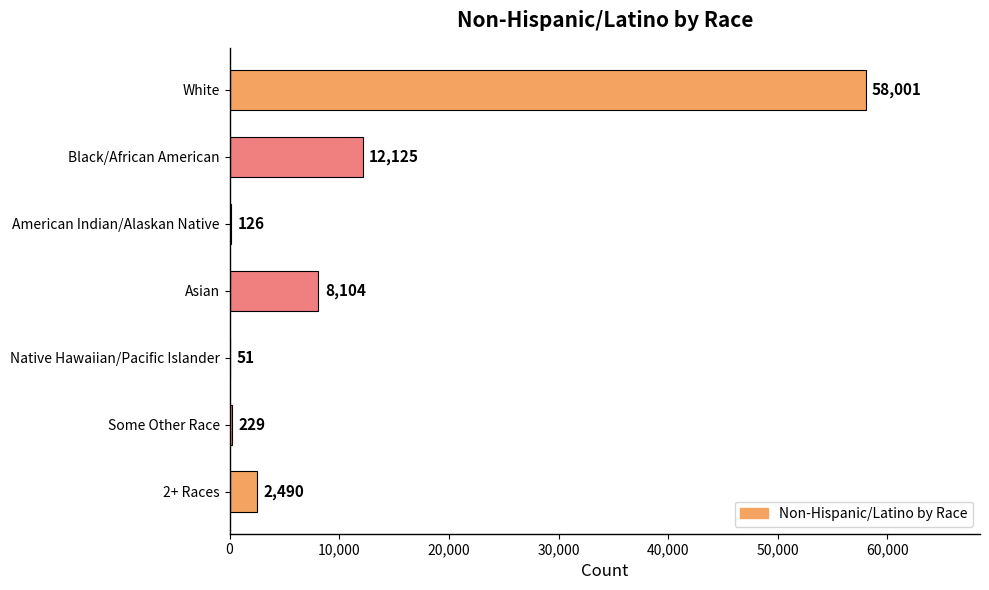

How many data points does each series have?

7